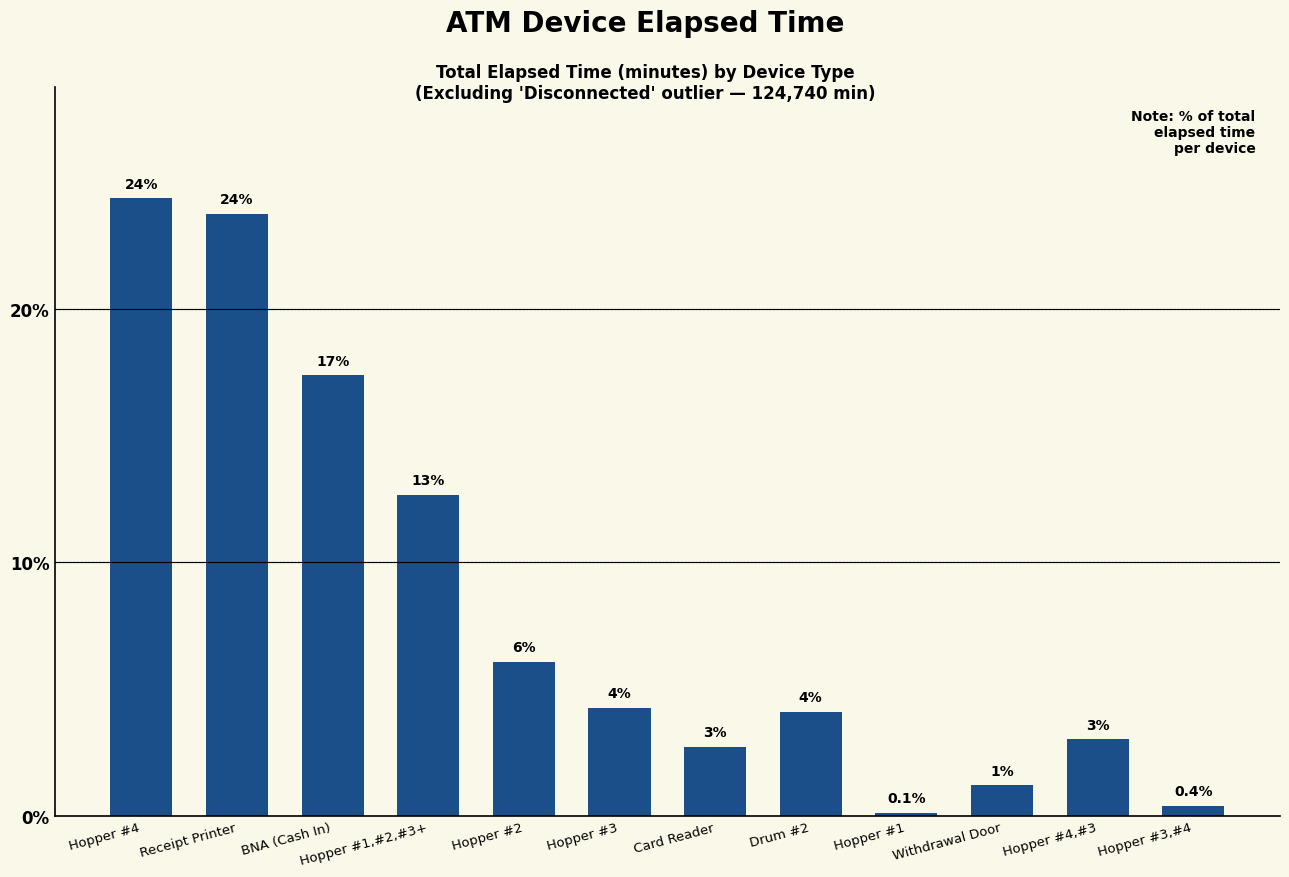

What is the sum of the values at Hopper #1 and Hopper #3,#4?

0.5